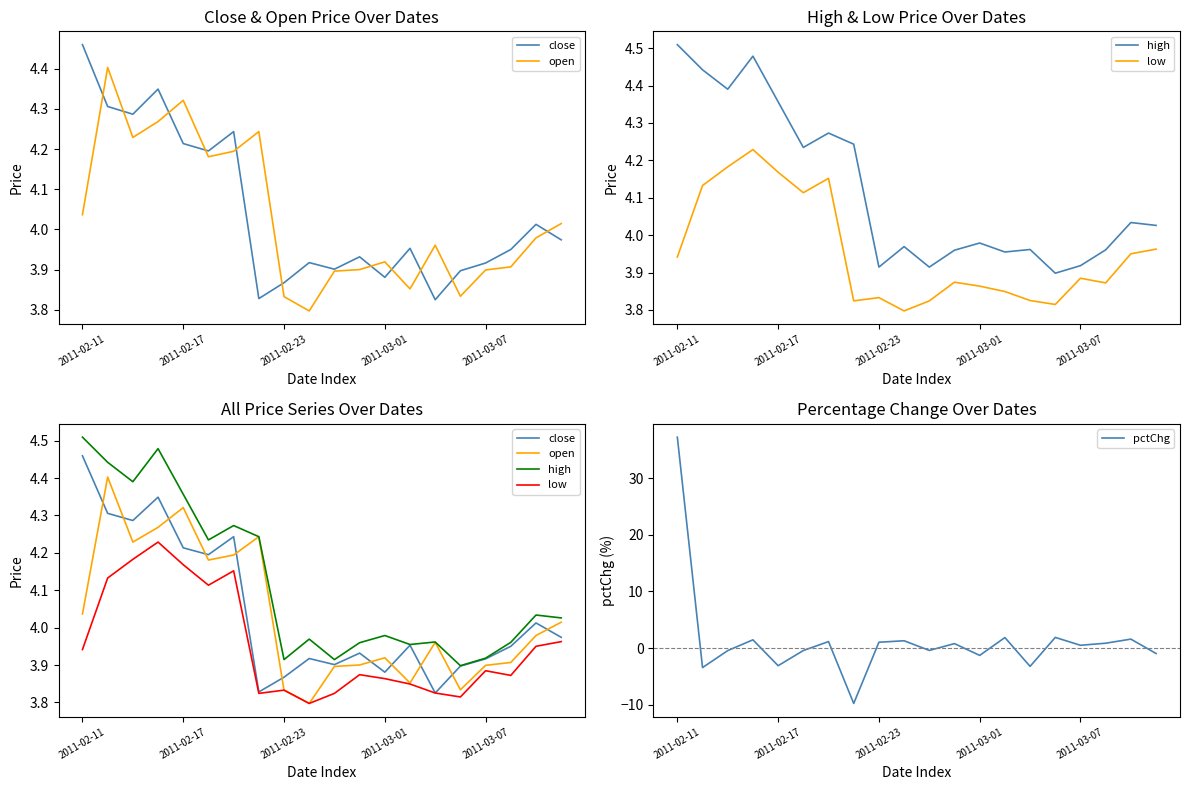

List the series in order of their peak value, highest first.

pctChg, high, close, open, low